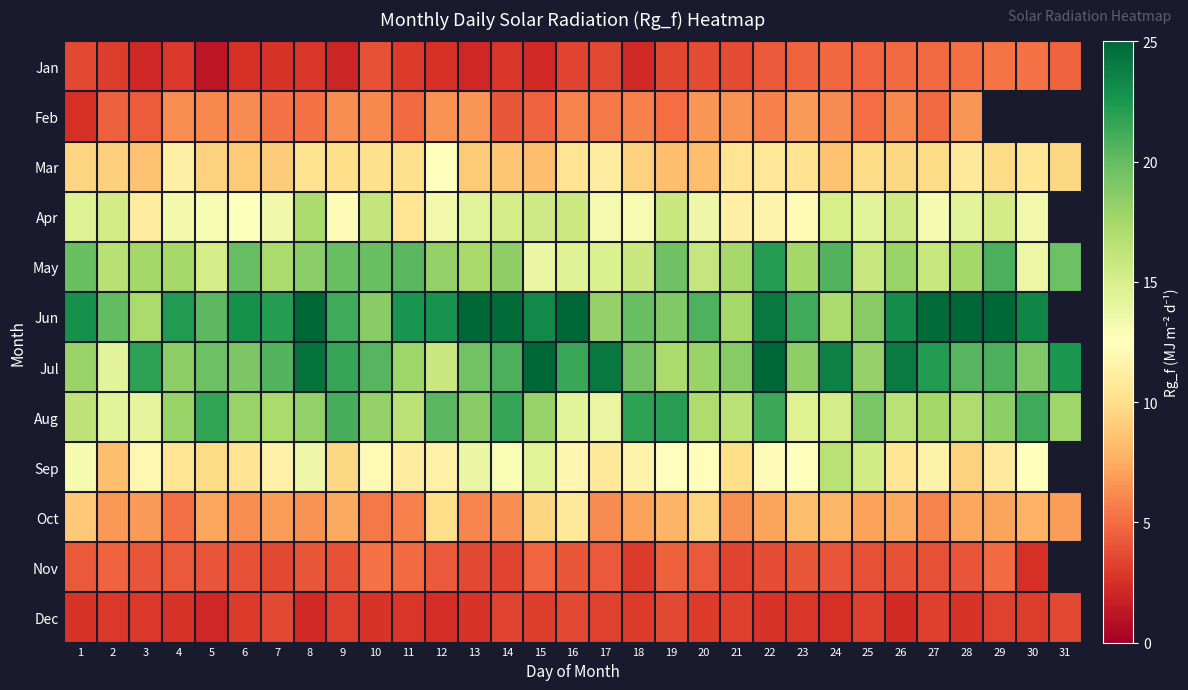

The Sep series shows 9.6 at 15. True or false?

False